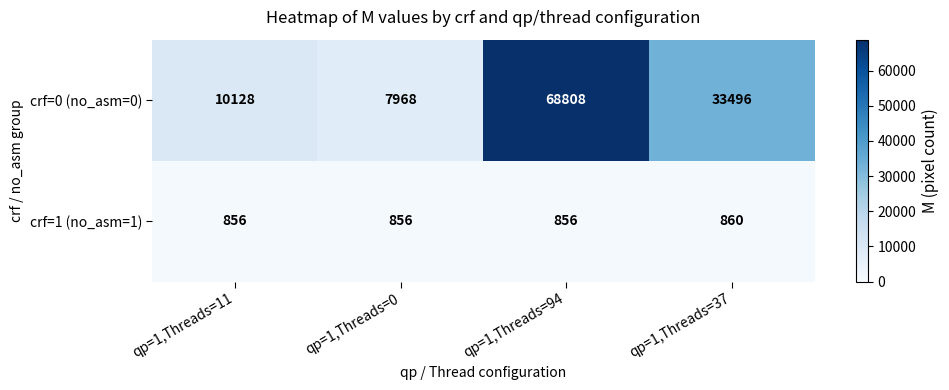

At which category is the sum across all series the highest?

qp=1,Threads=94